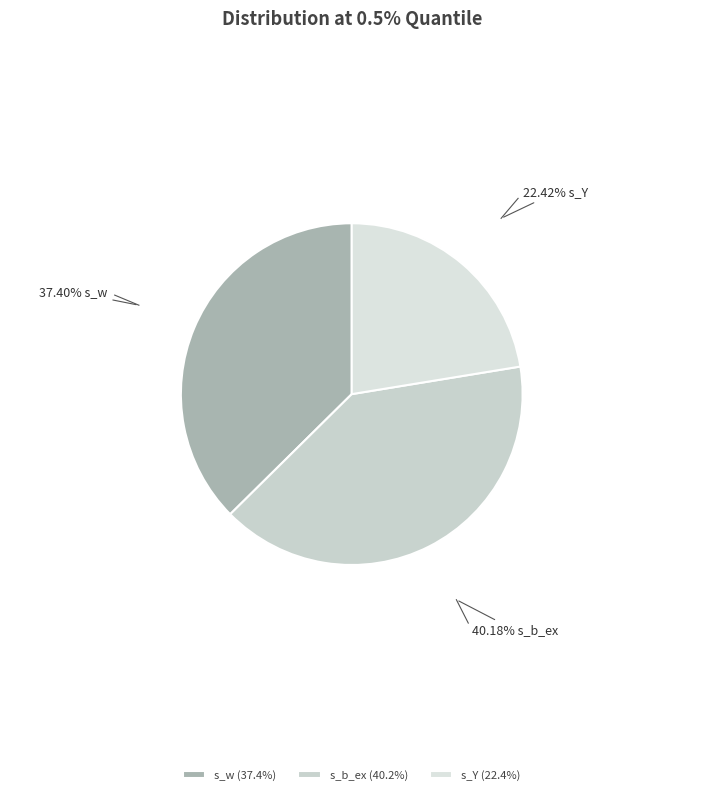

To the nearest percent, what is the combined percentage of s_b_ex and s_w?

78%